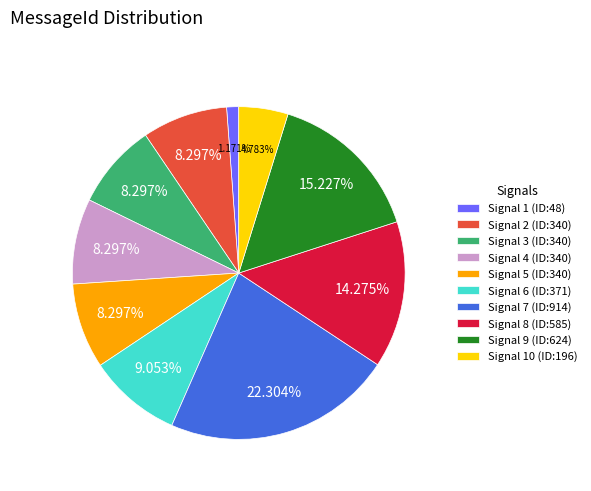

Is there any slice that represents more than half of the pie?

No